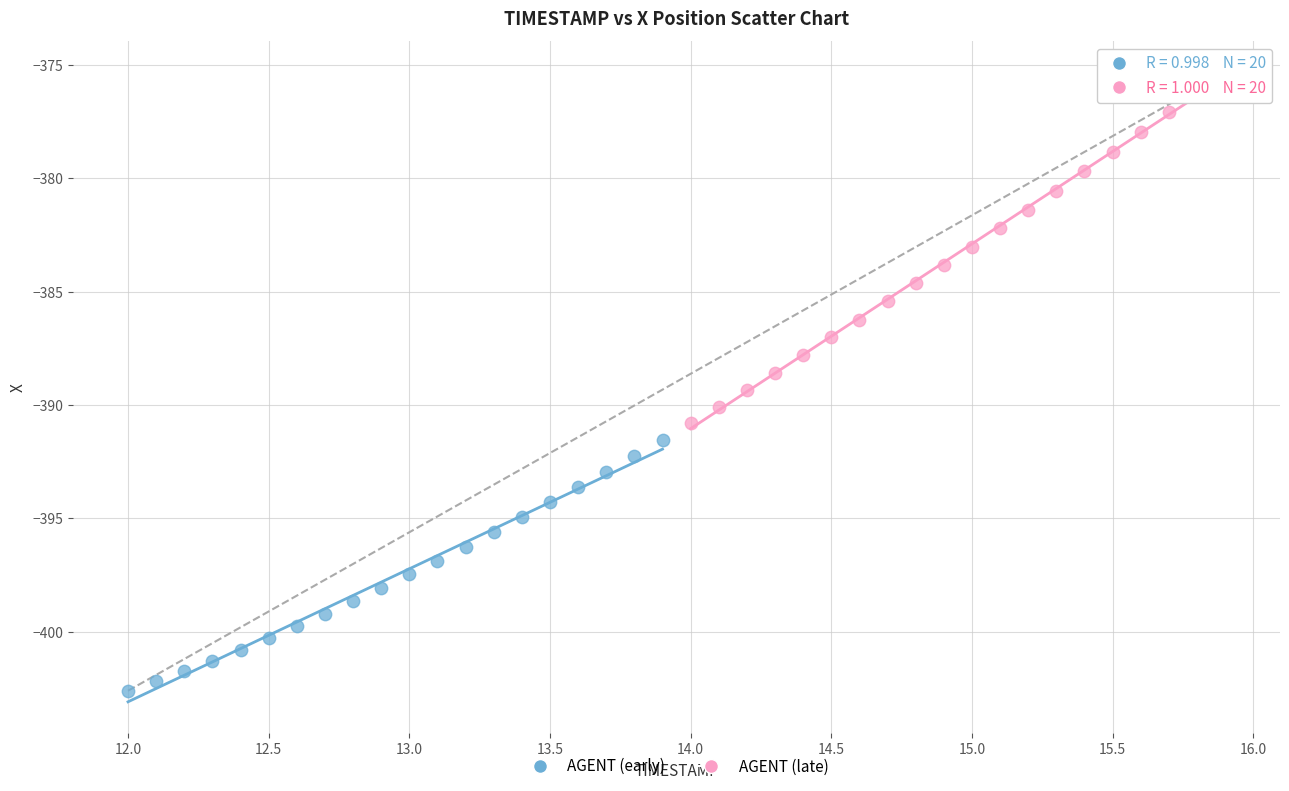

Which series contains the lowest Y value?

AGENT (early)